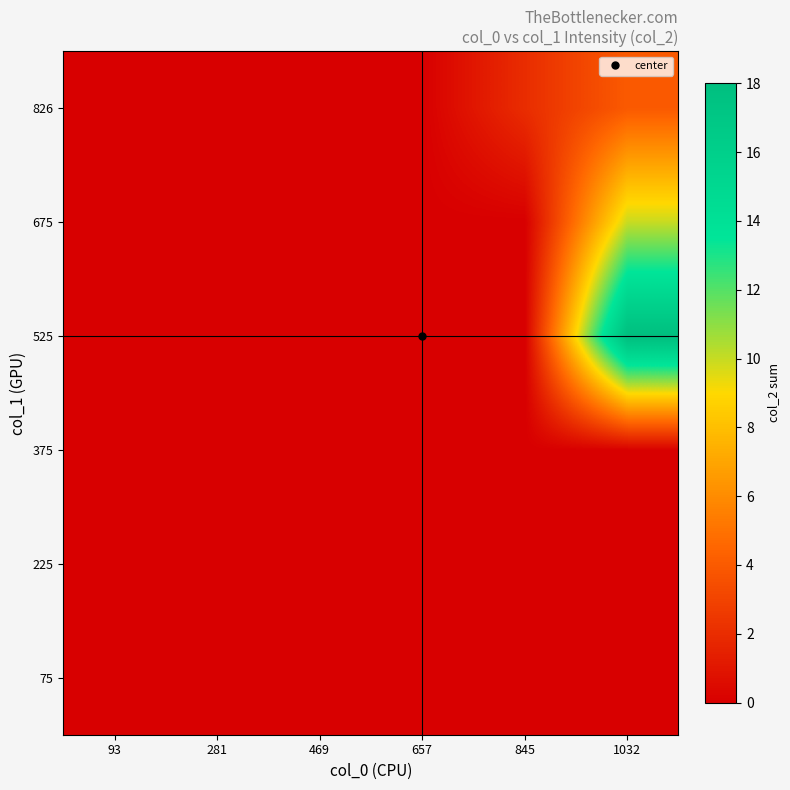

At which category is the sum across all series the highest?

1032